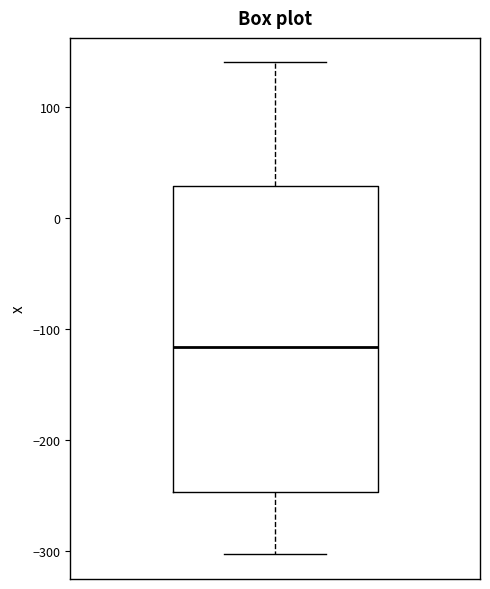

Read this box plot against the y-axis: the position of the median line, the range covered by the box, and the ends of both whiskers. The values are not printed on the chart, so give them approximately, as read against the axis.

median -120, box -250 to 30, whiskers -300 to 140